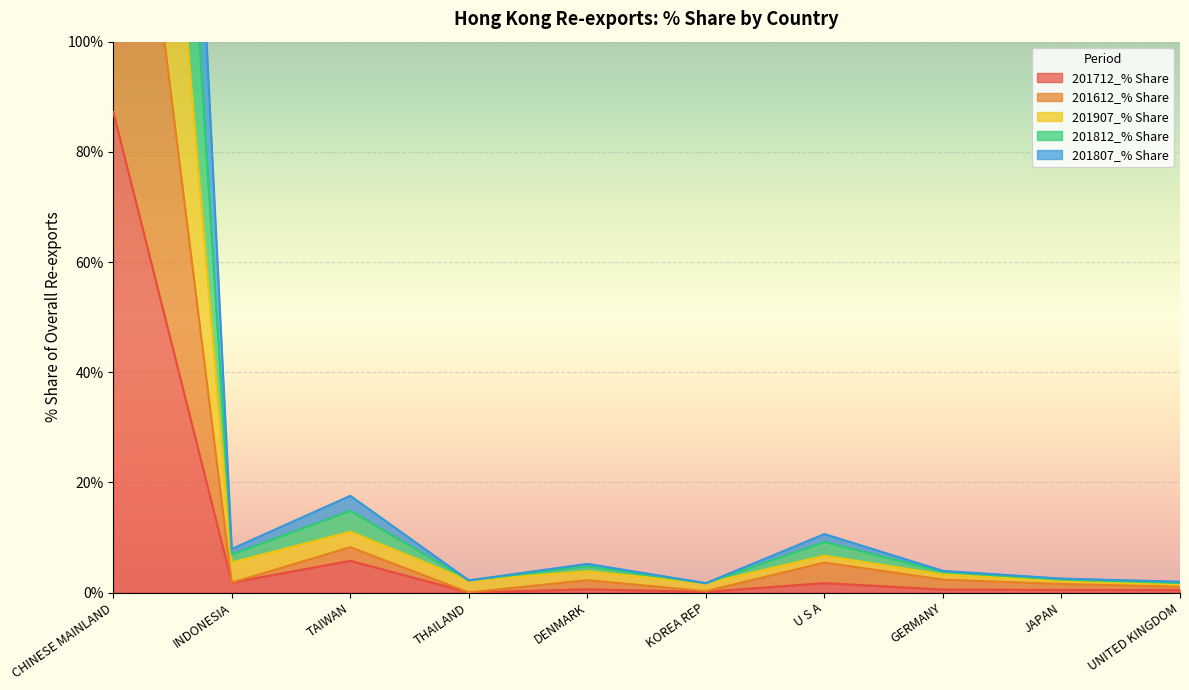

How many lines are shown in the chart?

5